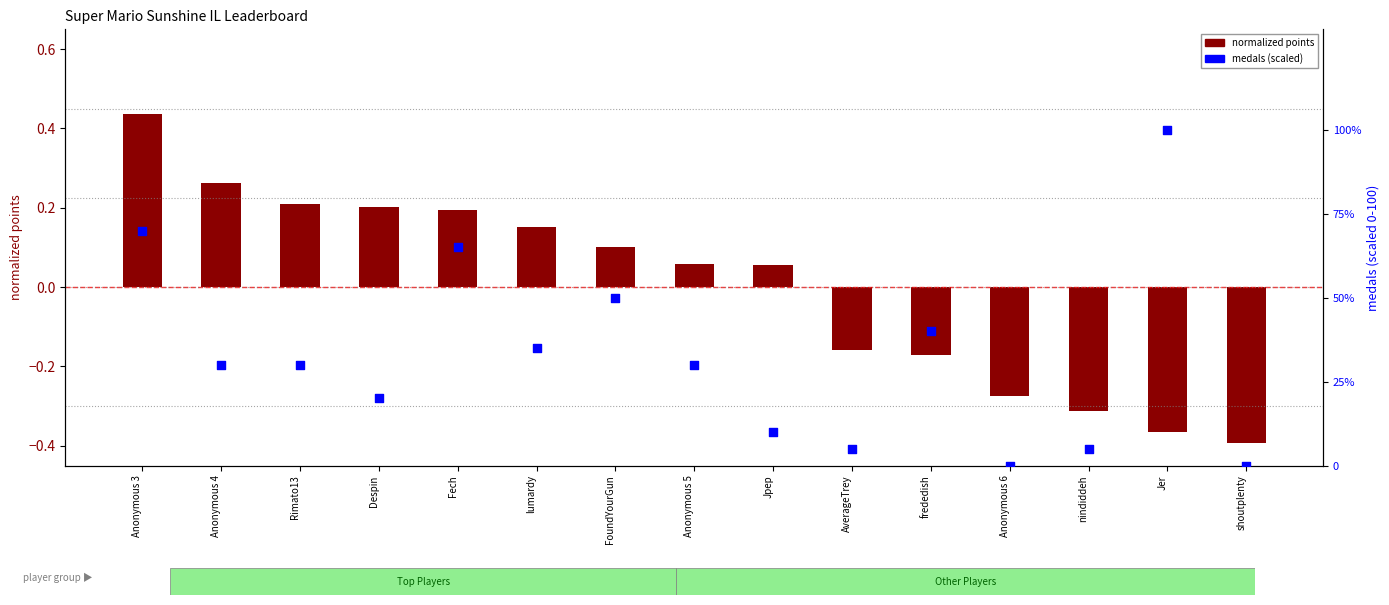

Is the value of medals (scaled) at nindiddeh greater than the value of normalized points at Rimato13?

Yes